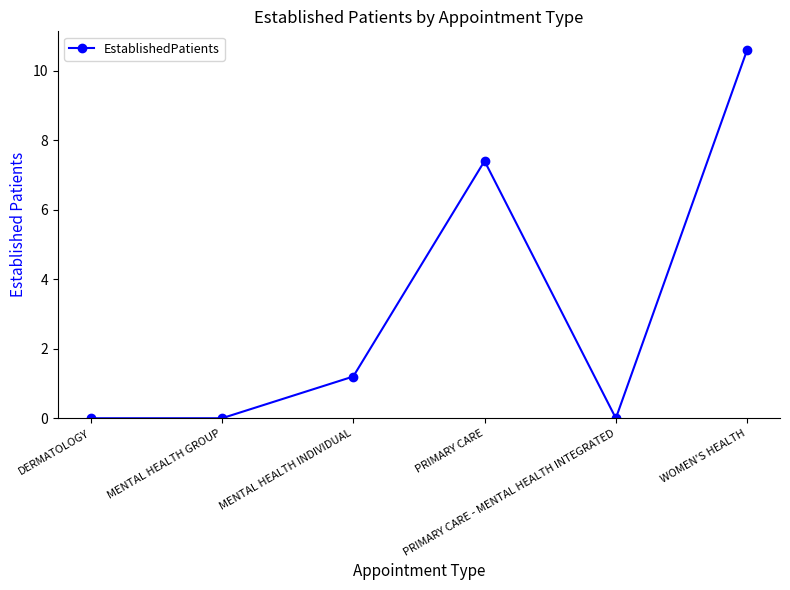

At which label does the data first exceed 1?

MENTAL HEALTH INDIVIDUAL